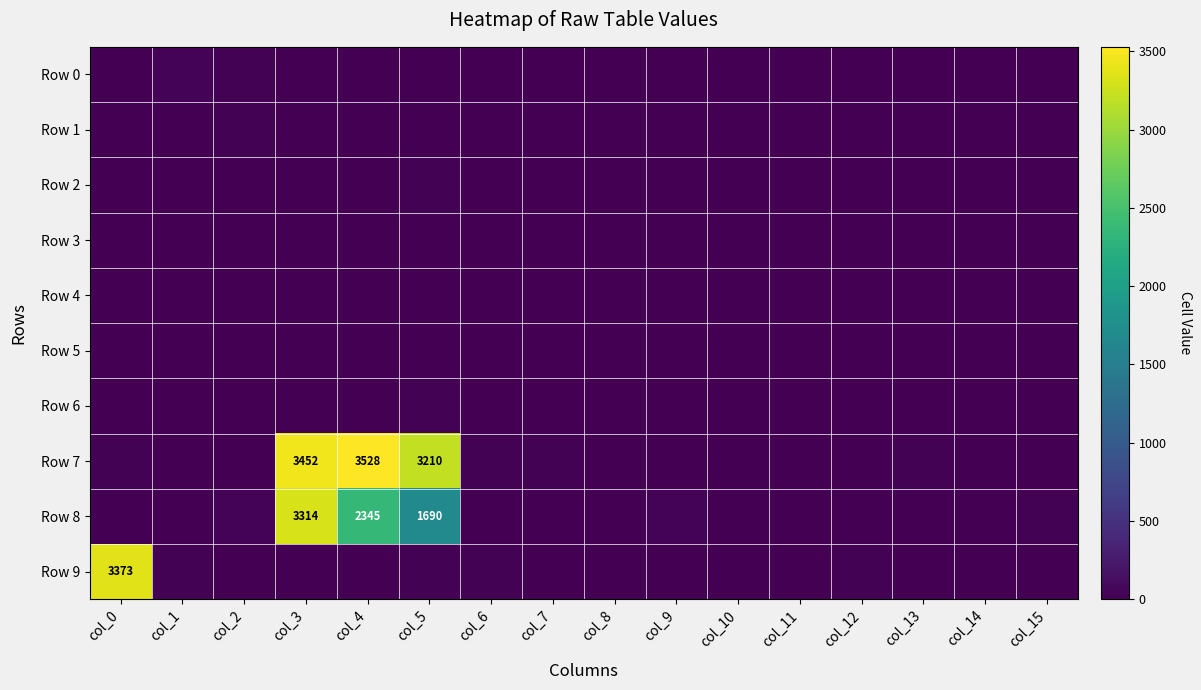

The Row 8 series shows 1918 at col_3. True or false?

False